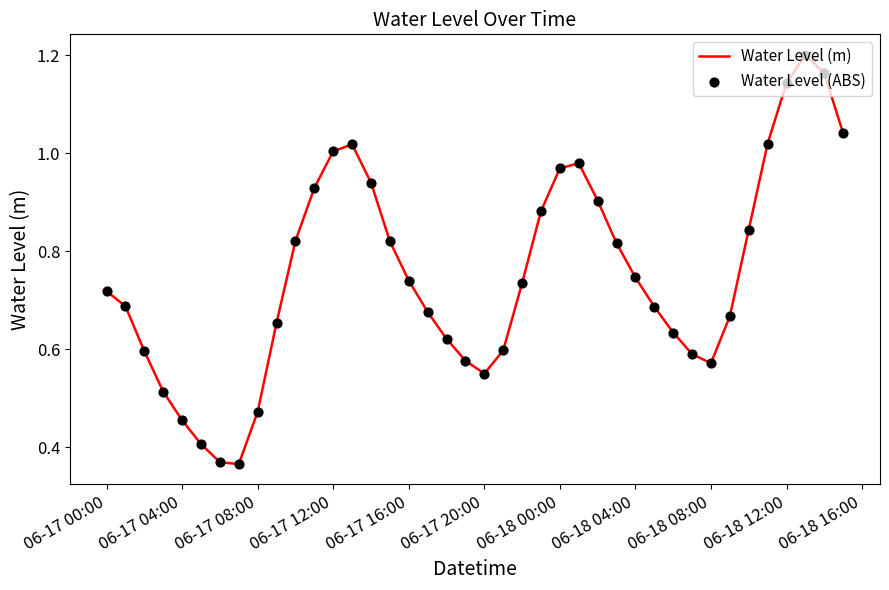

Is this an area chart (filled region under the line)?

No